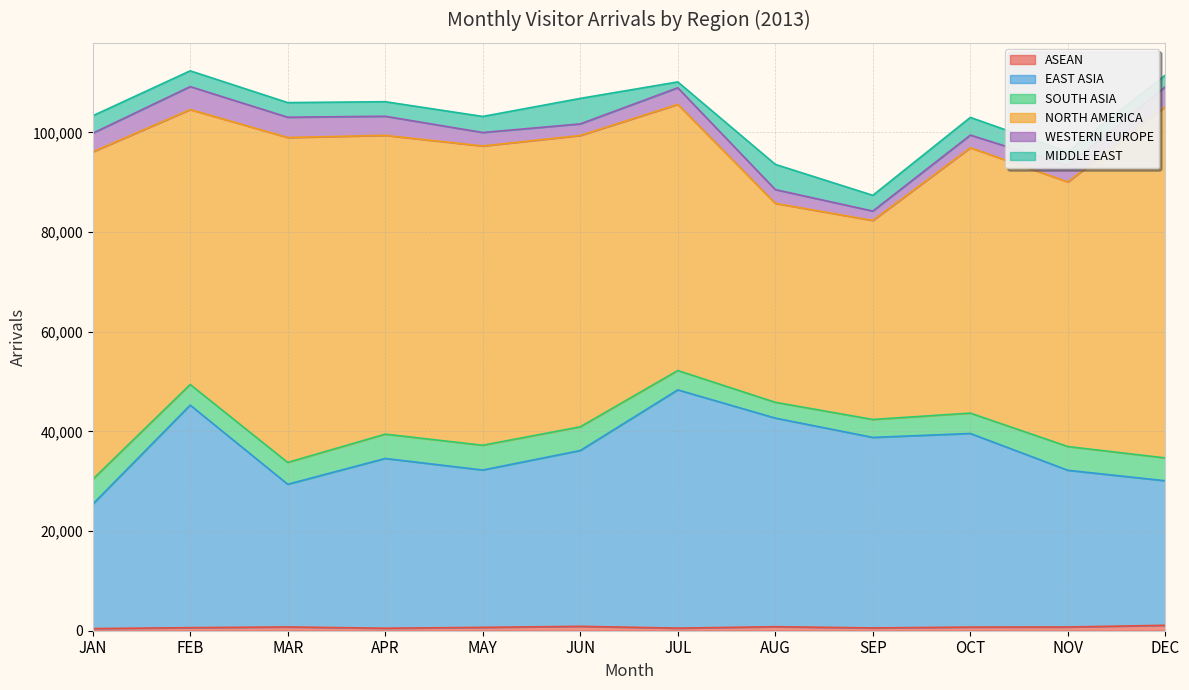

What is the value of the EAST ASIA point at the 10th from the left?

38851